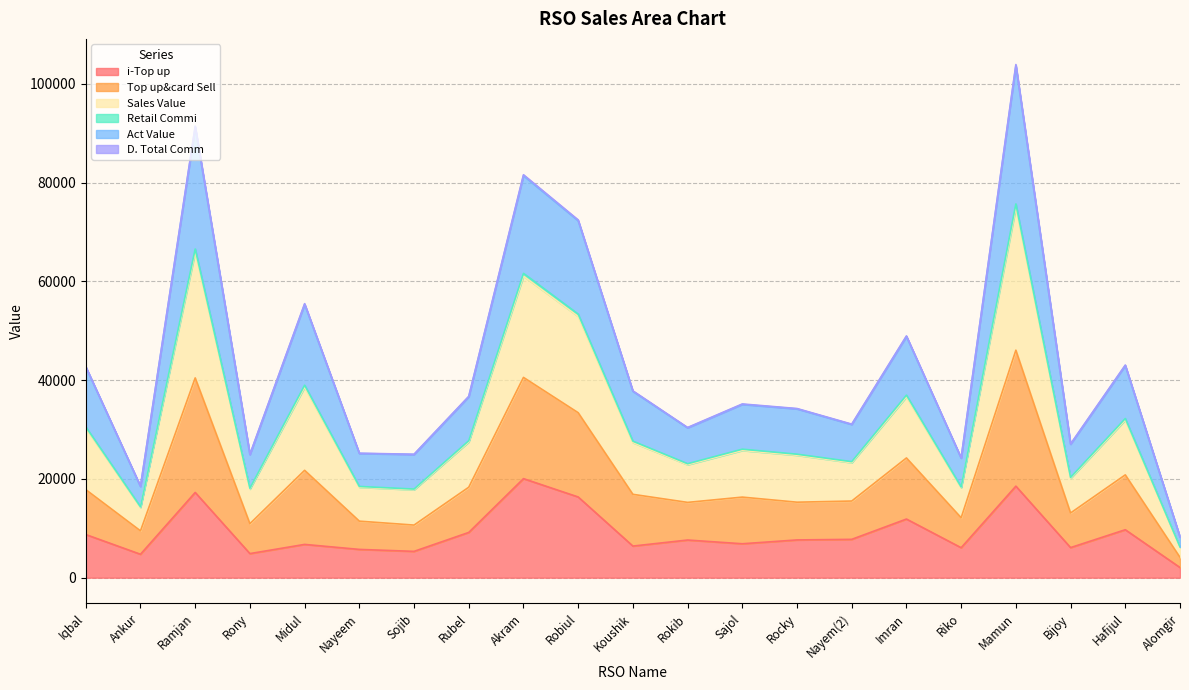

Which series has the largest range (max minus min)?

Top up&card Sell